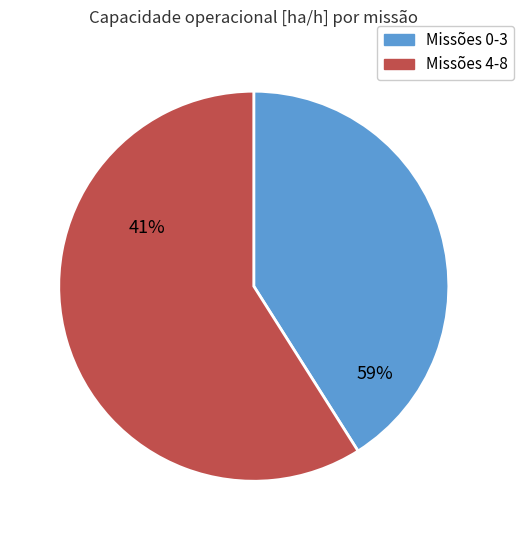

True or false: 2 accounts for 18% of the total.

False